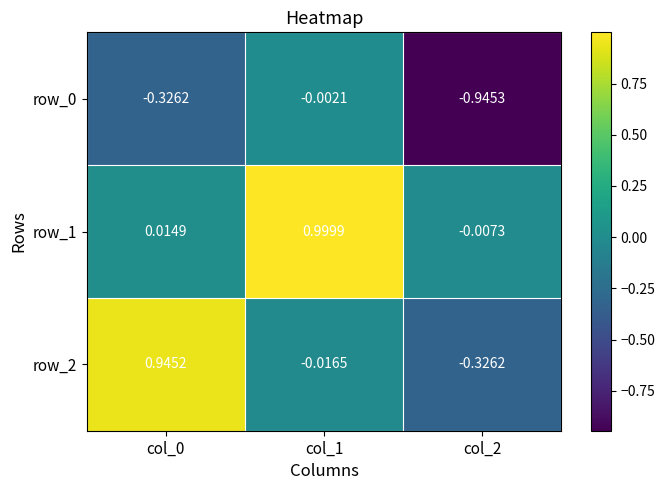

Is the value of row_2 at col_2 greater than the value of row_1 at col_2?

No